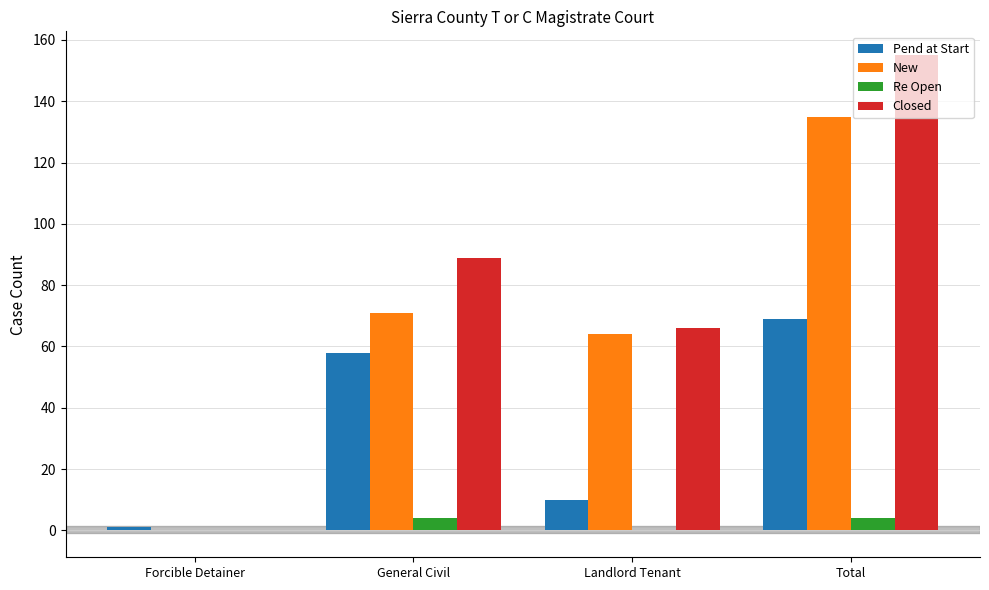

True or false: Pend at Start has a value of 104 at Total.

False